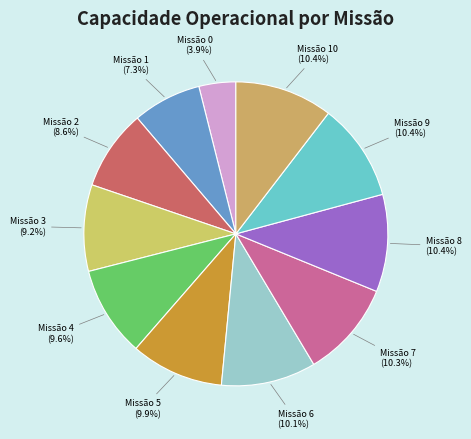

Between Missão 3 (9.2%) and Missão 6 (10.1%), which is larger?

Missão 6 (10.1%)